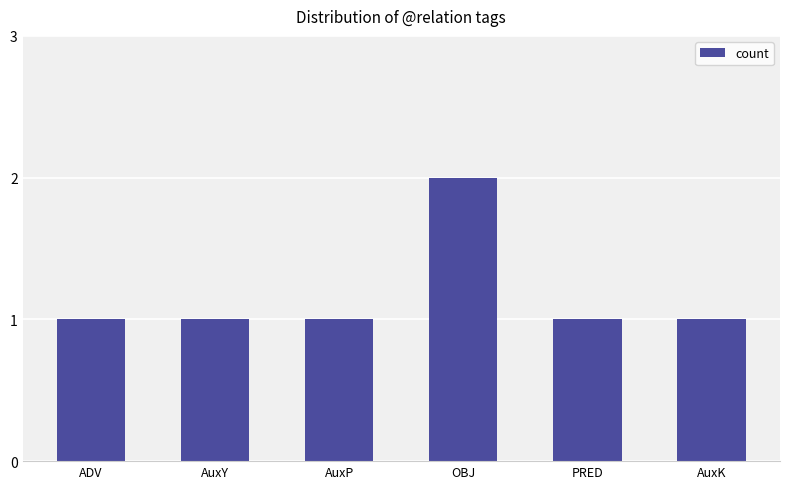

Which category has the highest value across all series?

OBJ